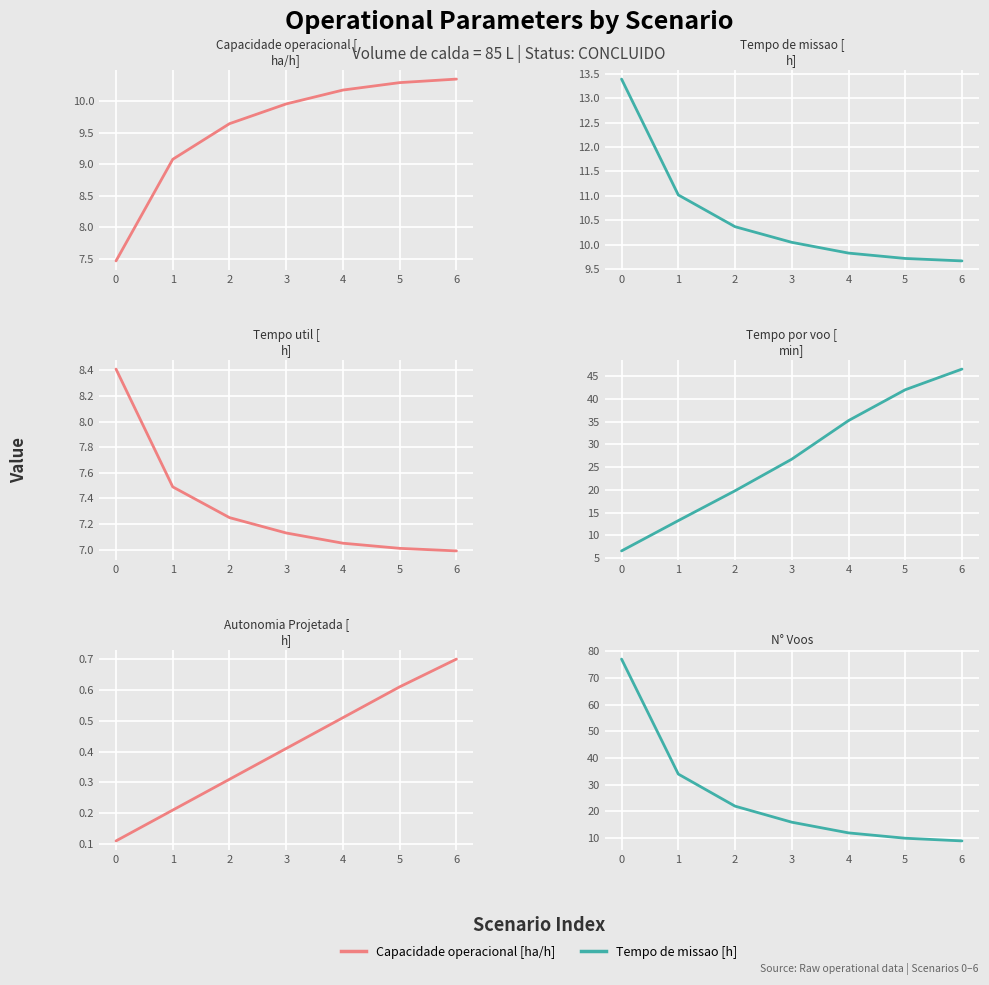

Which series has the largest total across all categories?

Tempo por voo [min]